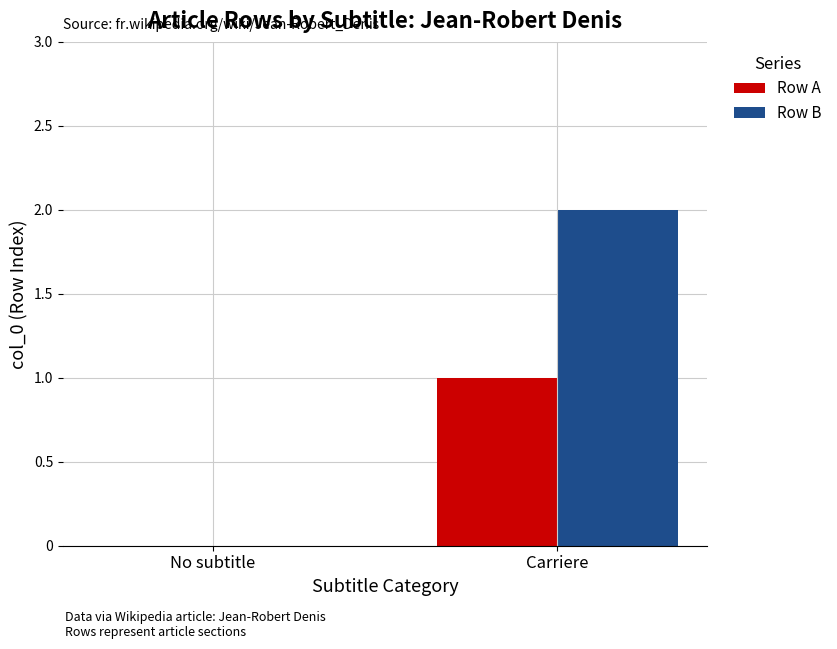

Count the number of categories in the chart.

2